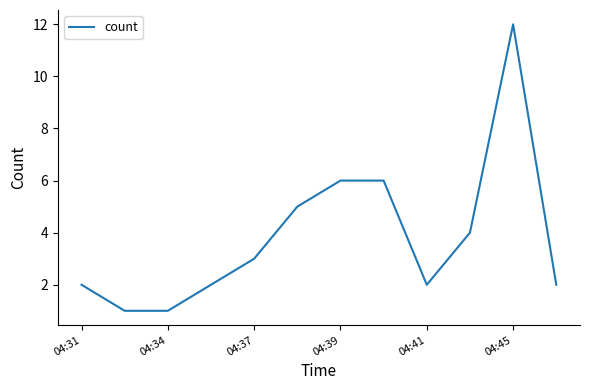

What is the sum of all values?

46